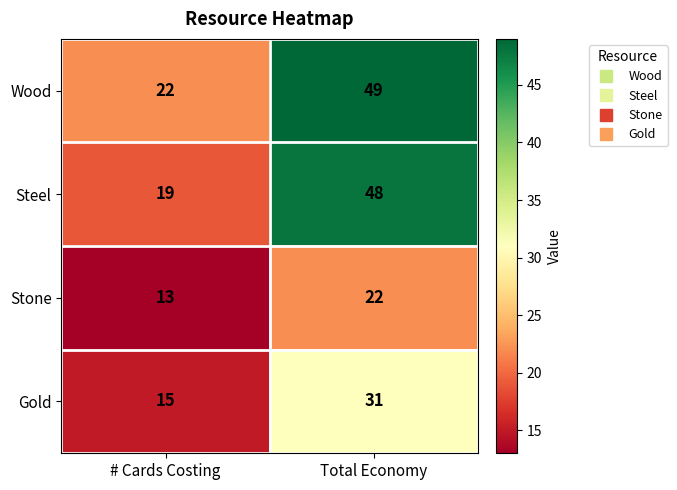

True or false: Wood has a value of 70 at Total Economy.

False